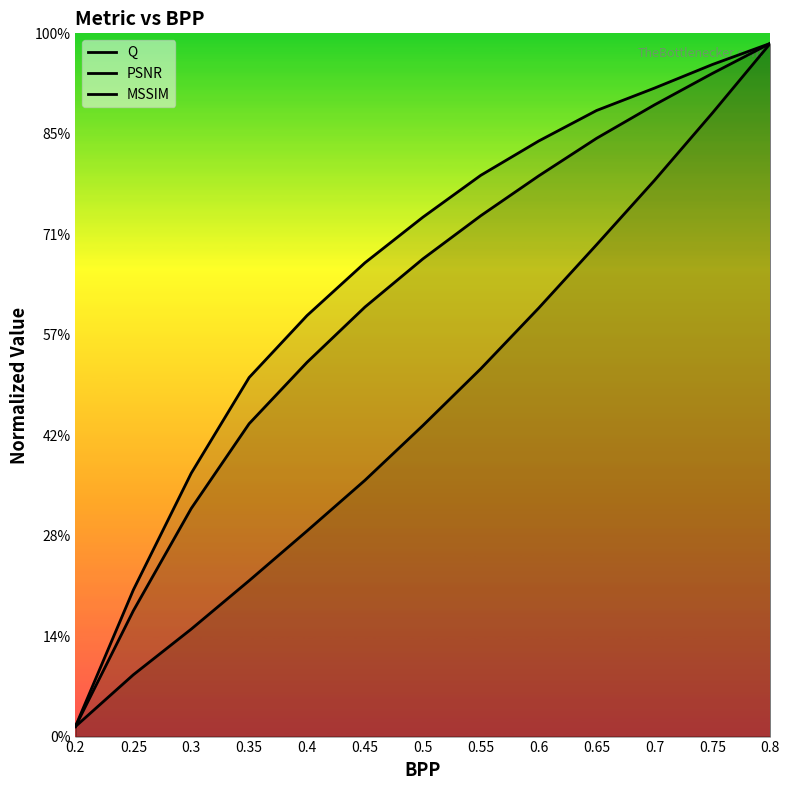

Count the number of categories in the chart.

13